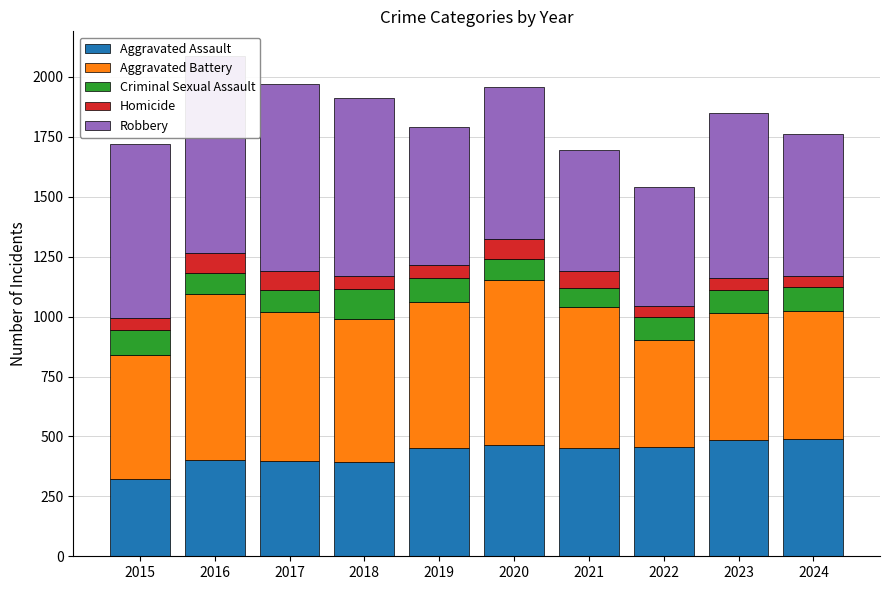

Is the value of Homicide at 2023 greater than the value of Robbery at 2019?

No